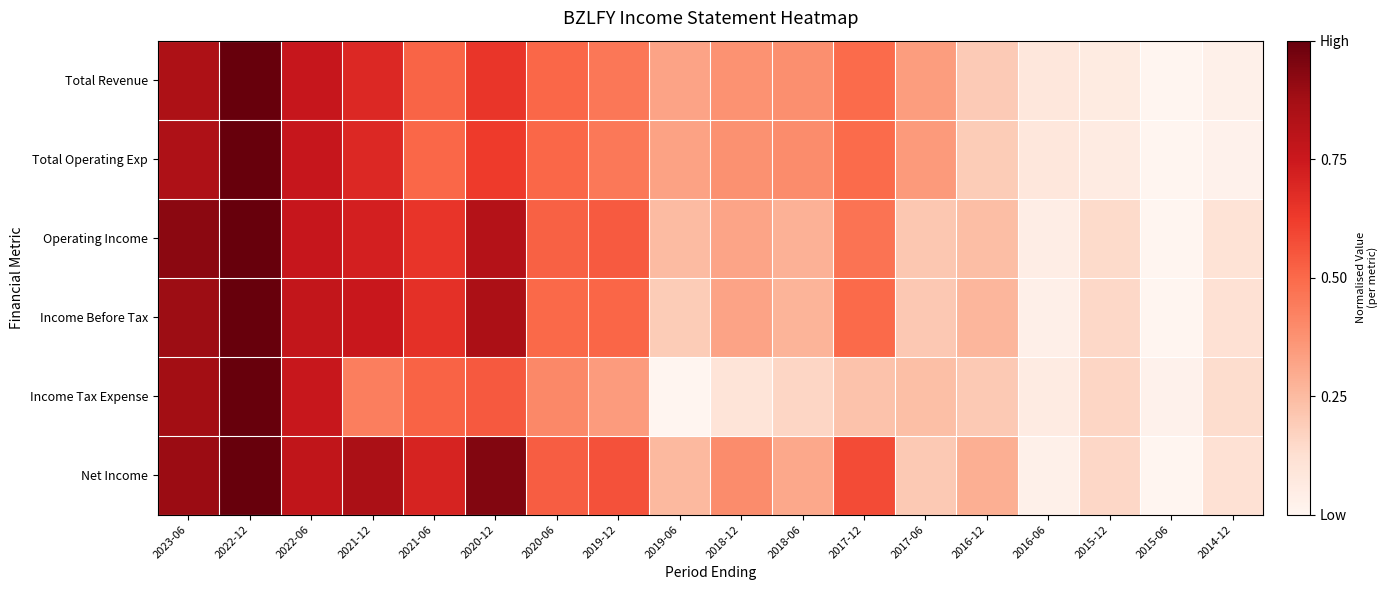

Between 2015-06 and 2015-12, which is larger?

2015-12